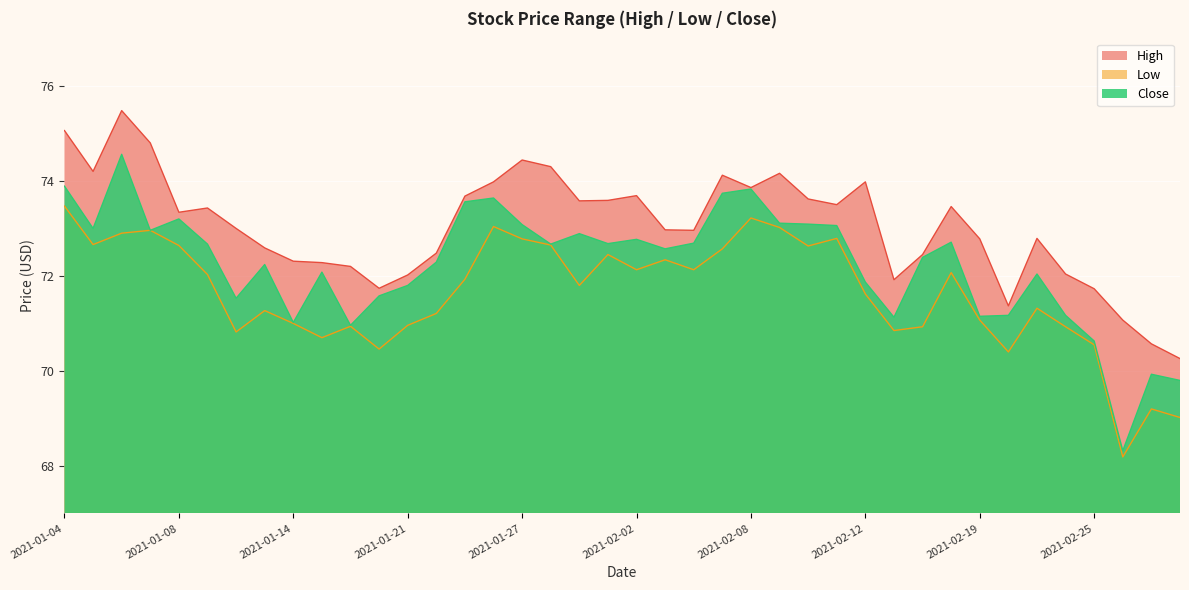

Which series has the largest total across all categories?

High